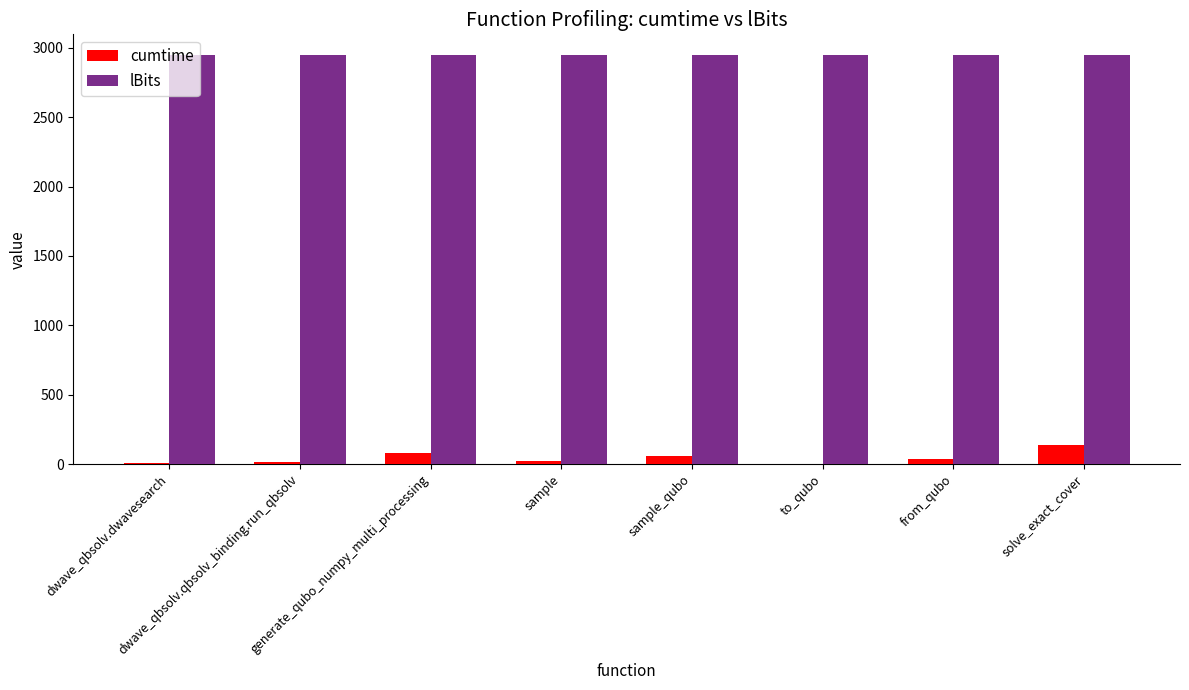

Does the chart contain stacked bars?

No